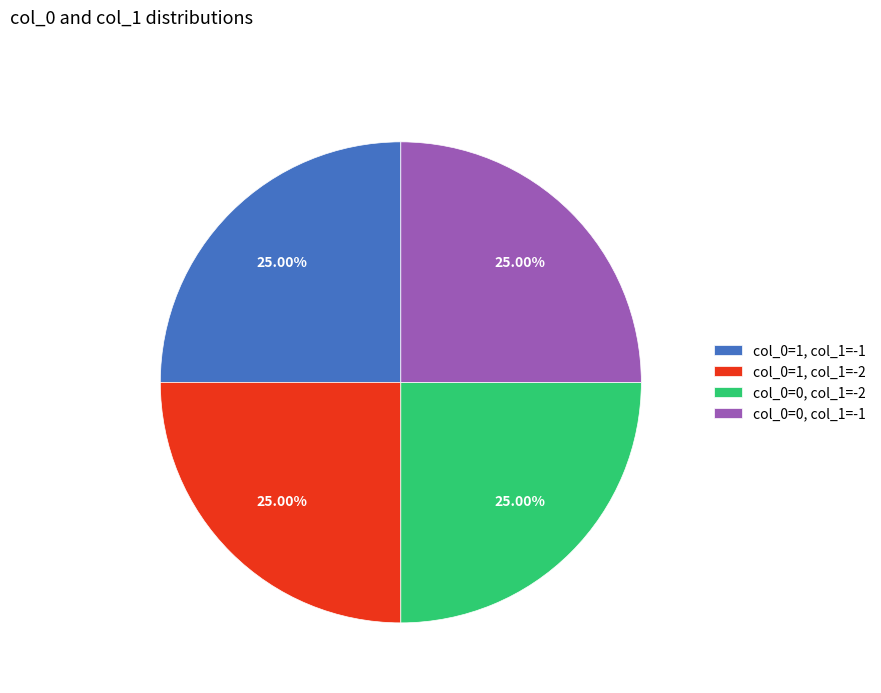

Is col_0=0, col_1=-1 the majority of the pie?

No